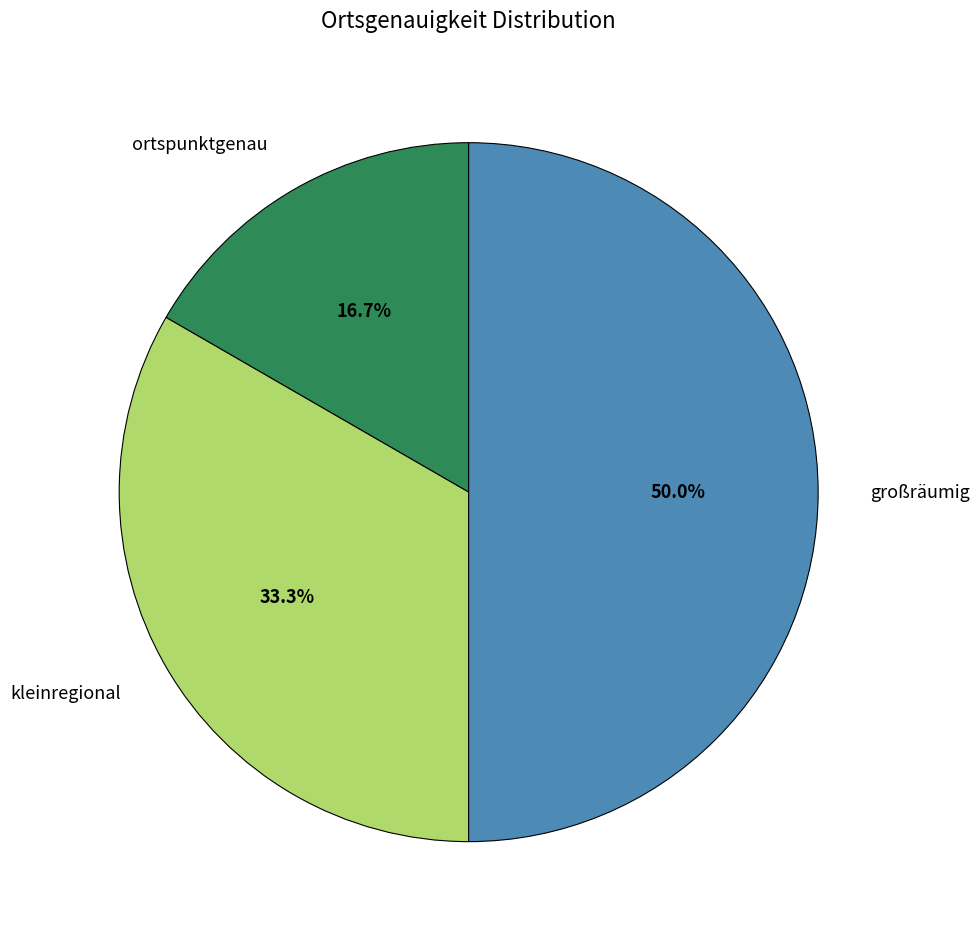

Which has a higher value, ortspunktgenau or kleinregional?

kleinregional